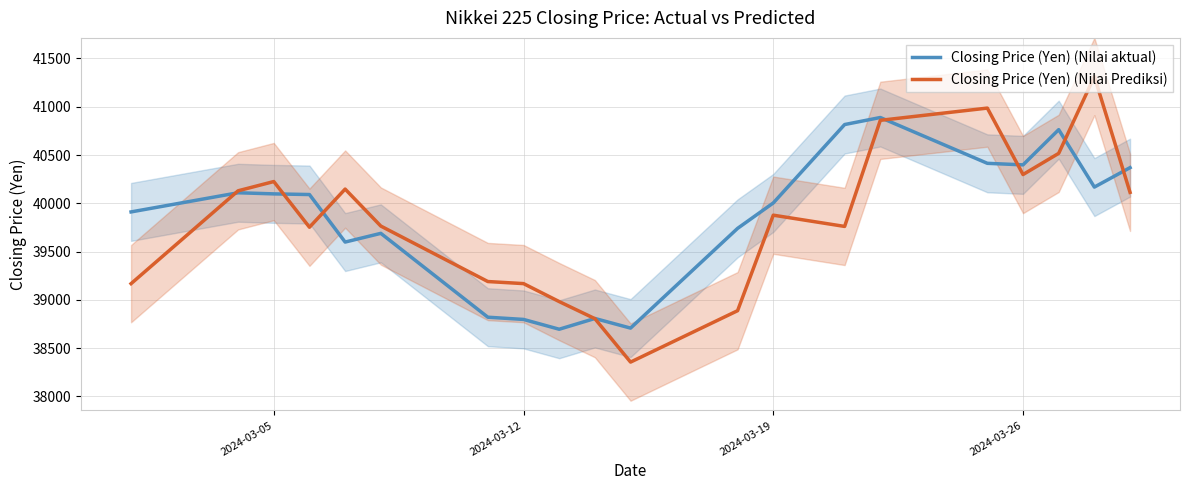

True or false: Closing Price (Yen) (Nilai Prediksi) and Closing Price (Yen) (Nilai aktual) cross at least once.

True